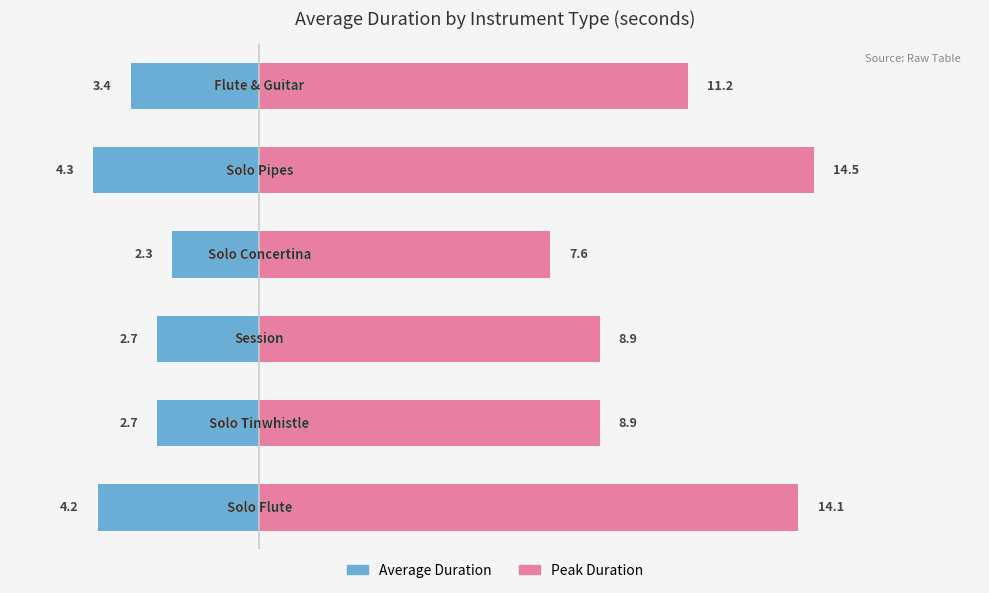

What is the difference between the Average Duration values at 2 and 0?

1.6